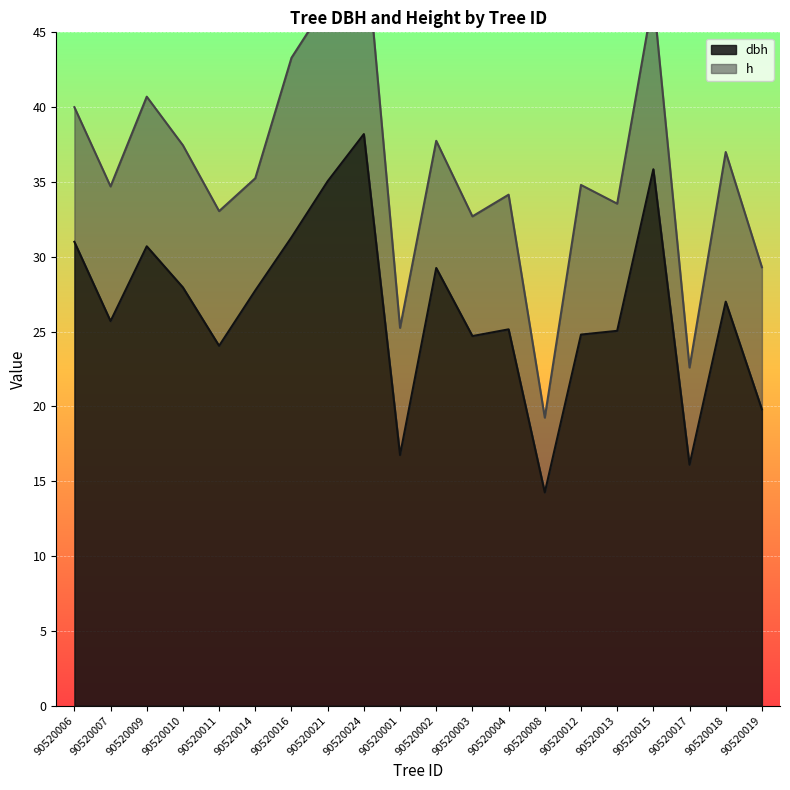

What is the label of the 13th point from the right?

90520021